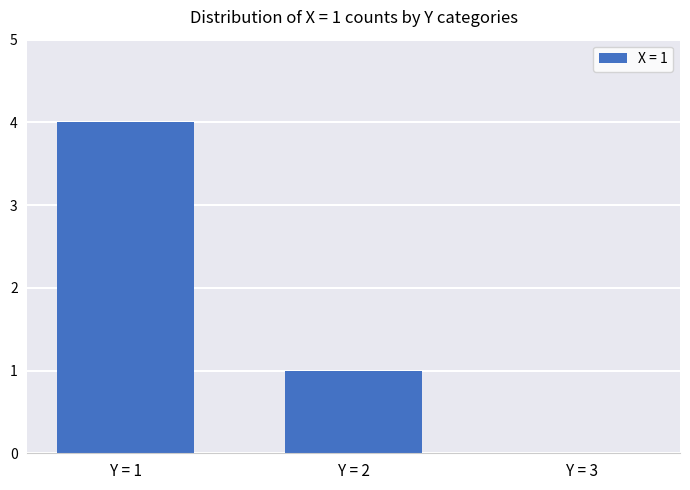

Which label corresponds to the largest value in the chart?

Y = 1